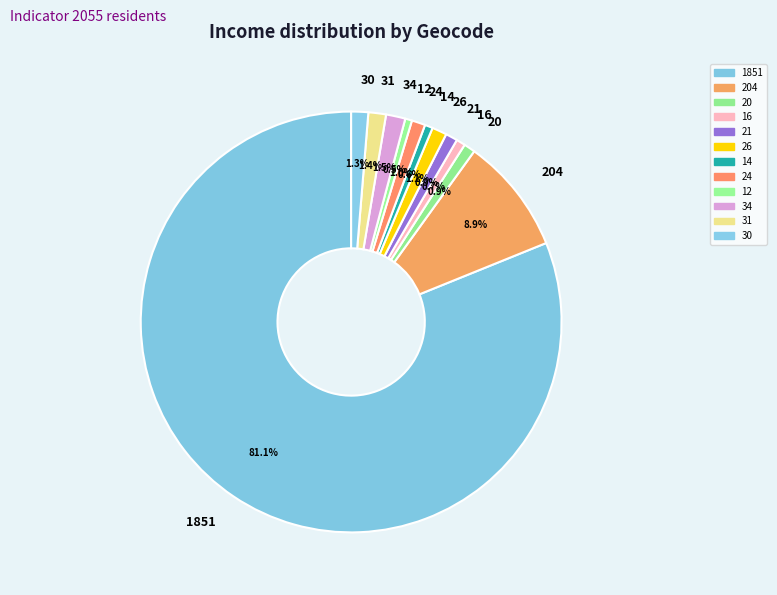

Approximately how many times larger is the value at 30 compared to 21?

1.4